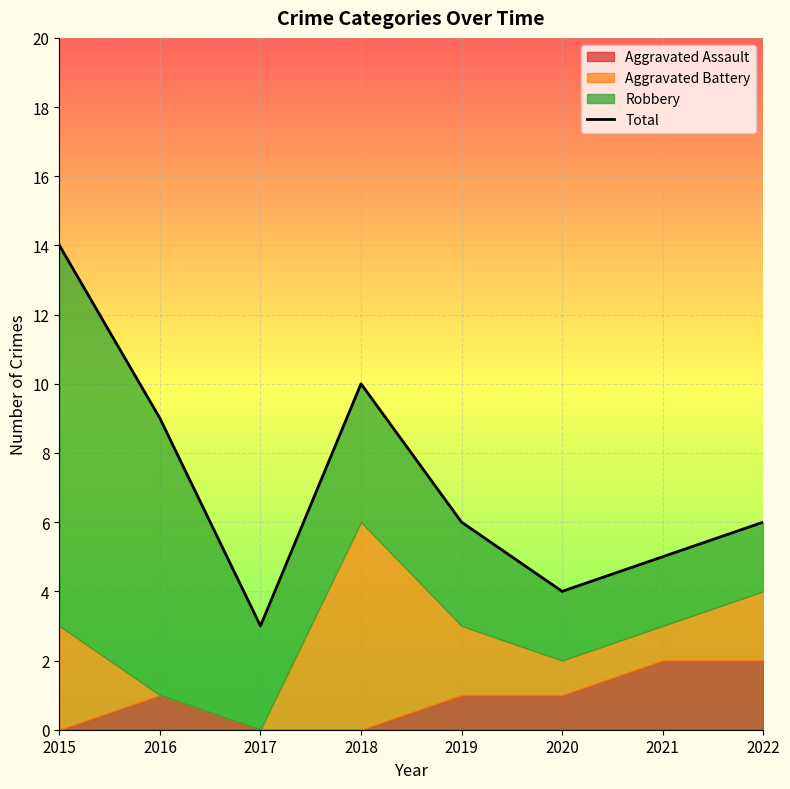

How many interior local peaks (higher than both neighbors) does the data have?

1